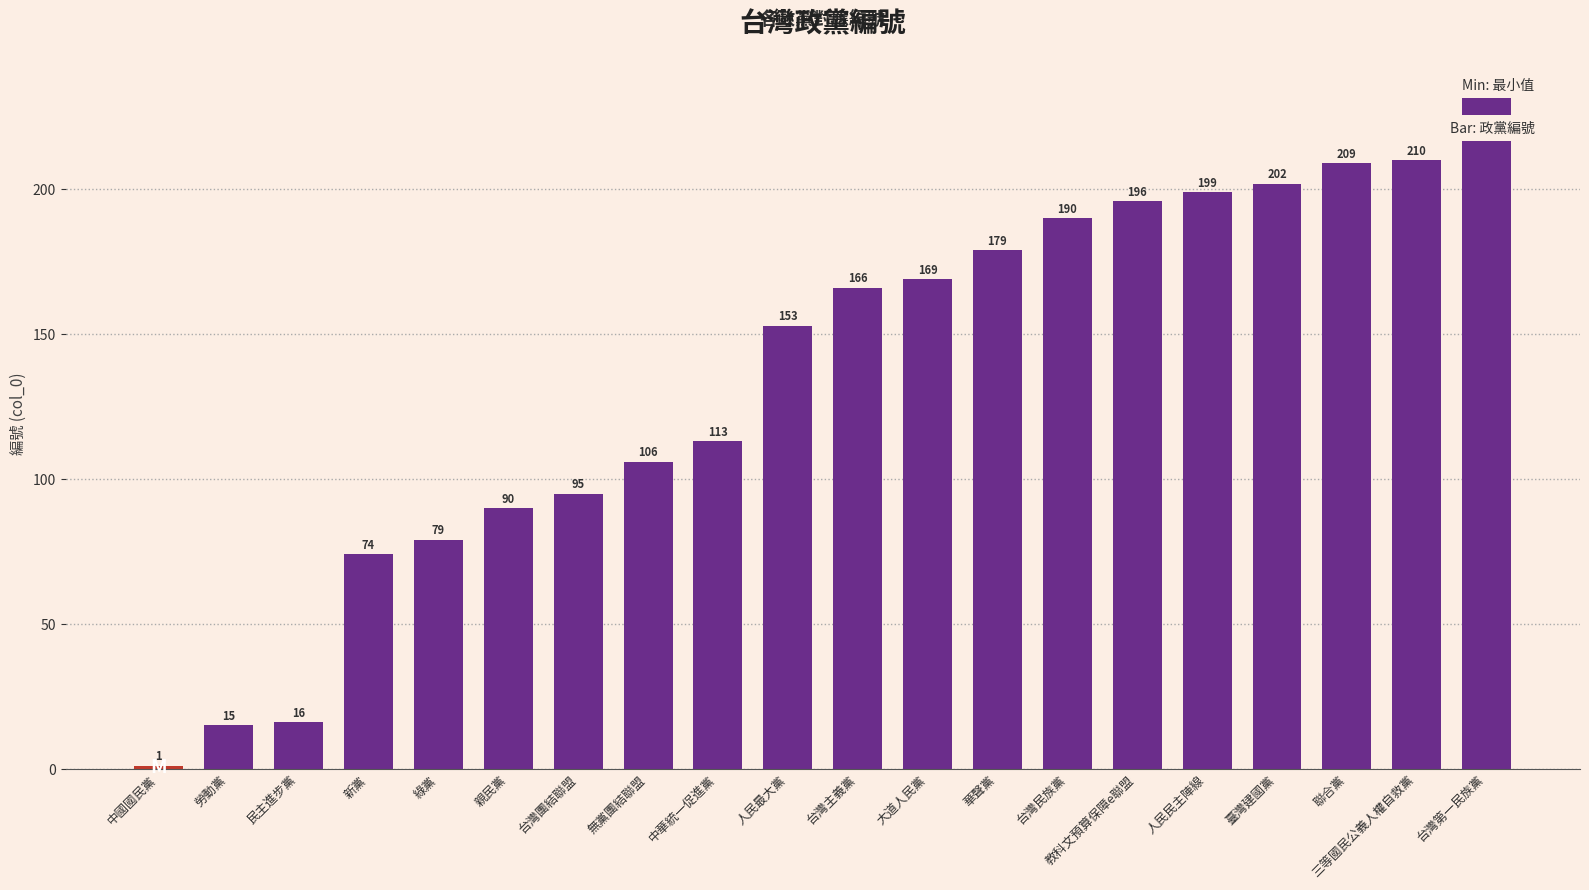

What is the minimum value shown in the chart?

1